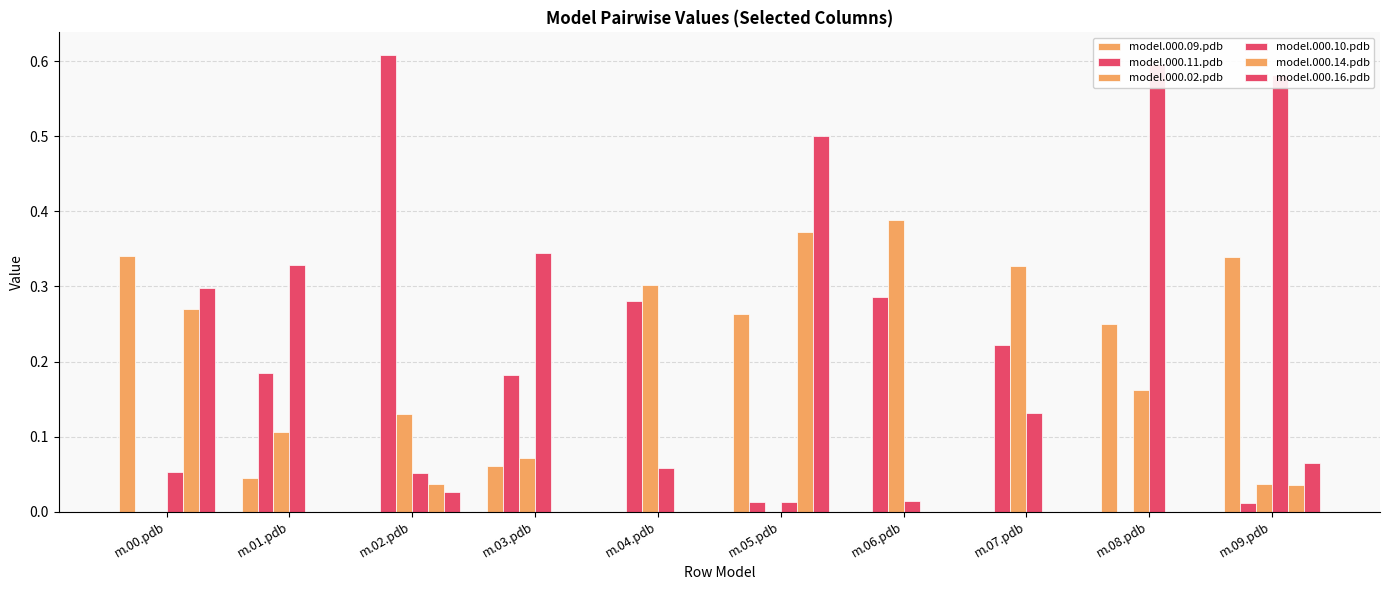

How many bars are there in each group?

6